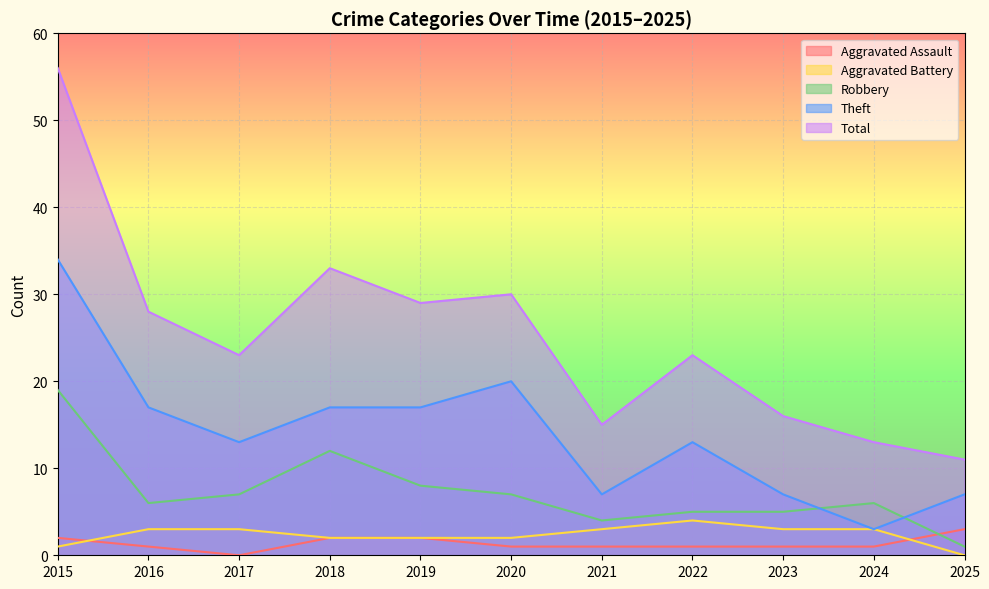

Which has a higher value, 2018 or 2020?

2018